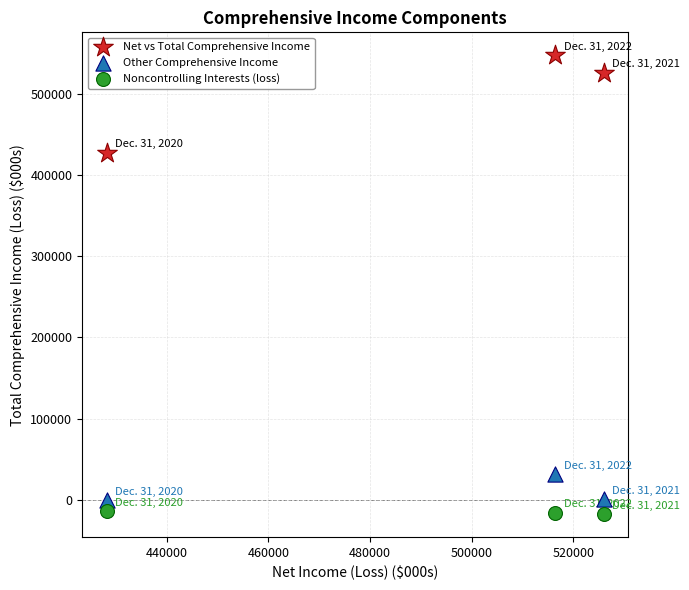

Across all data points, what is the average Y value?

164930